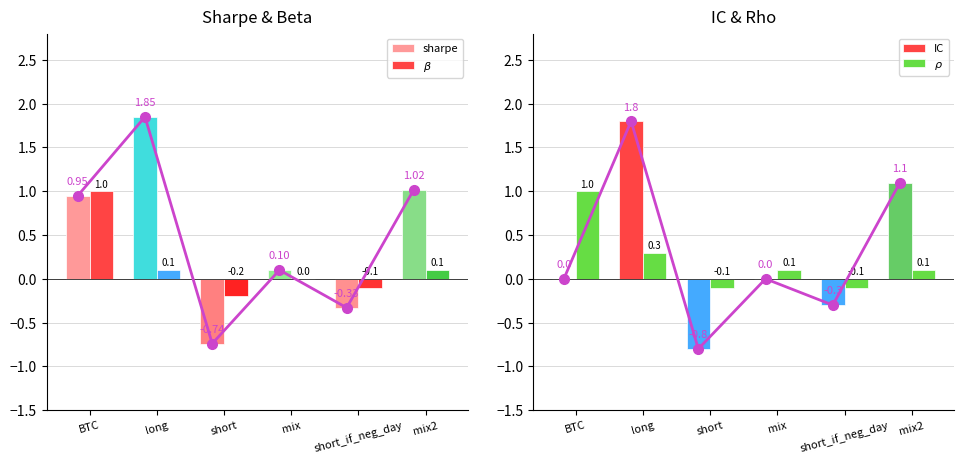

What are all the series names shown in the legend?

sharpe, $\beta$, IC, $\rho$